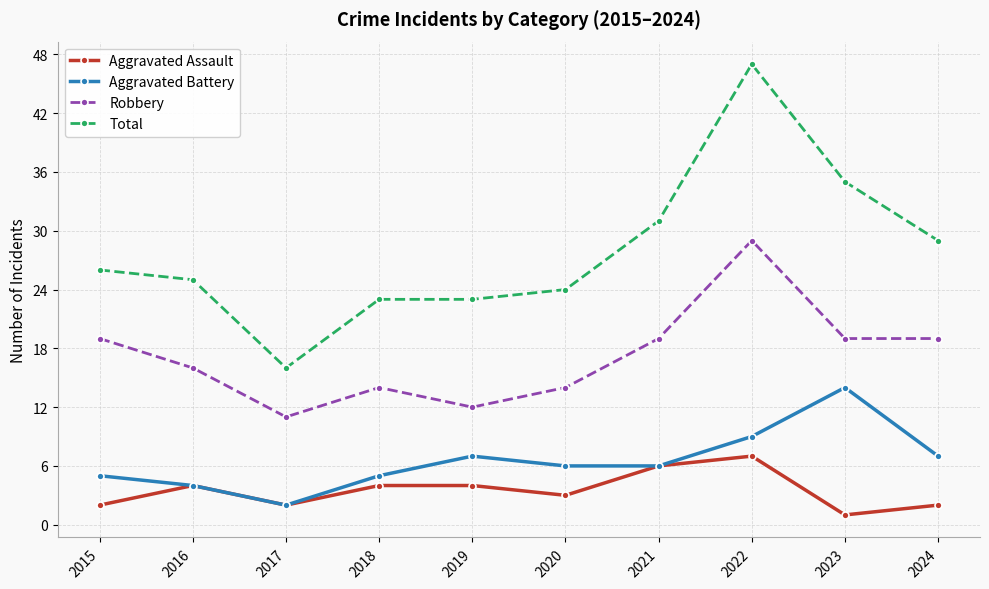

What is the greatest value displayed?

47